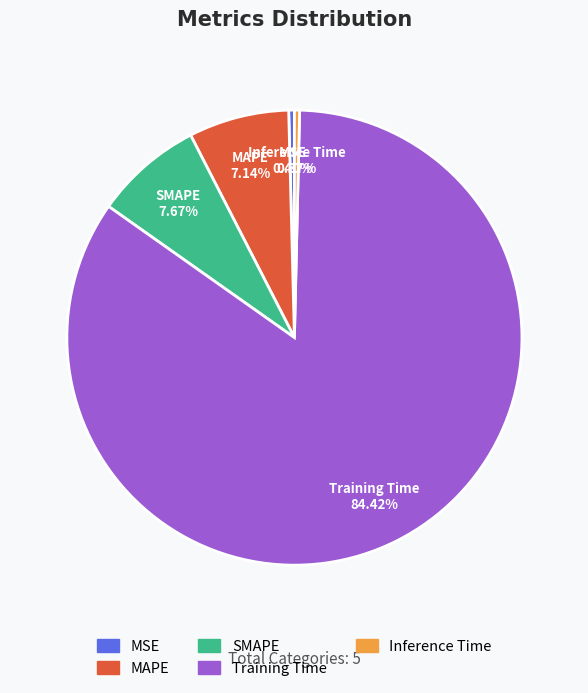

Count the number of slices in the pie.

5